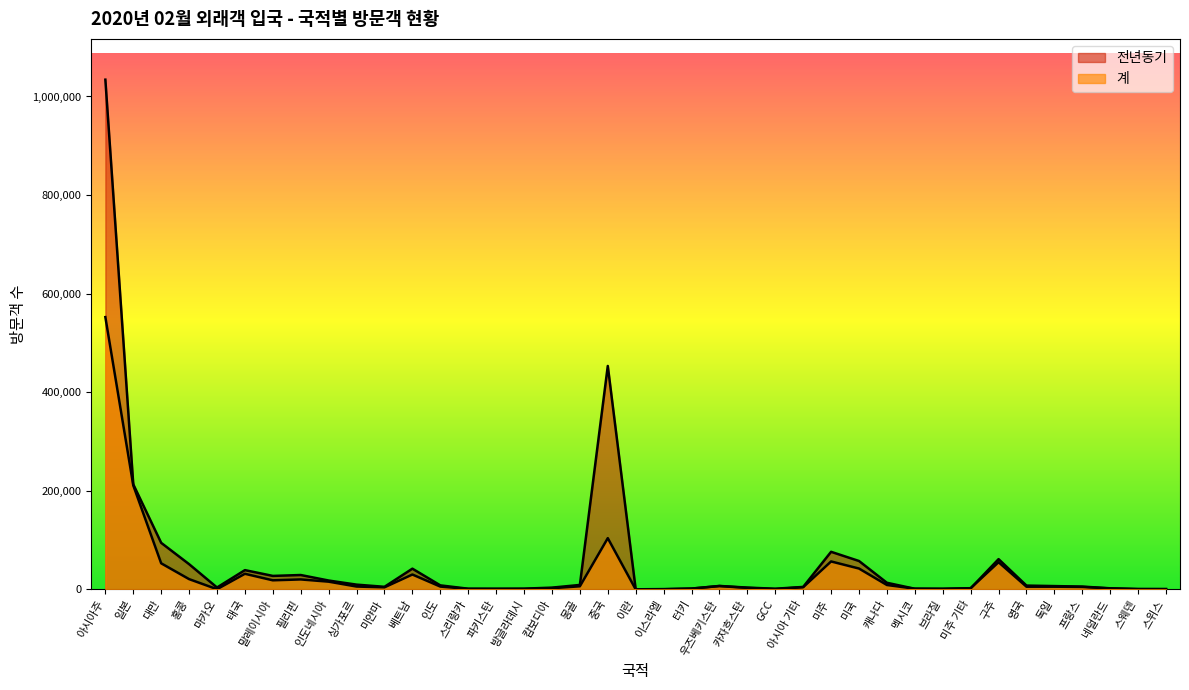

What is the label of the 4th point from the left?

홍콩